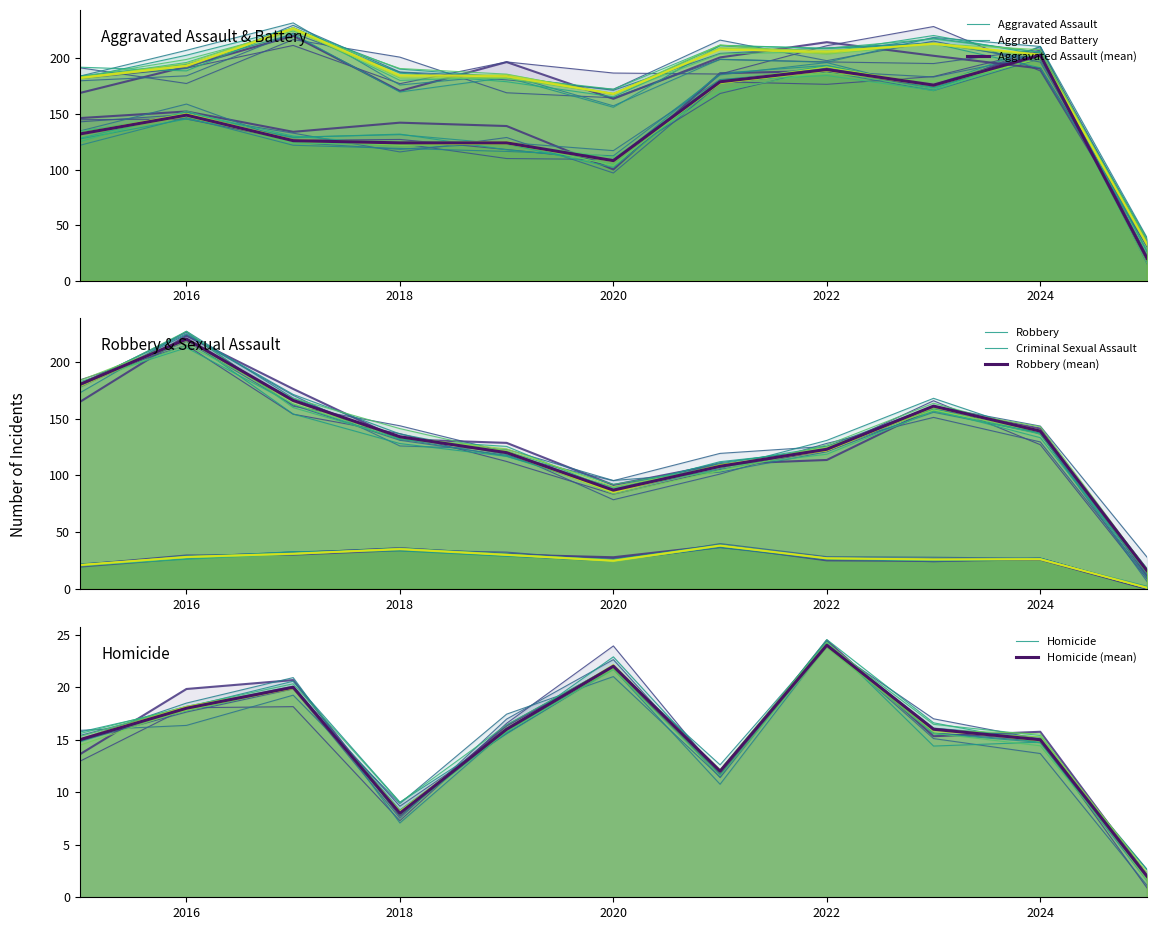

List the series in order of their peak value, highest first.

Aggravated Battery, Robbery, Aggravated Assault, Criminal Sexual Assault, Homicide